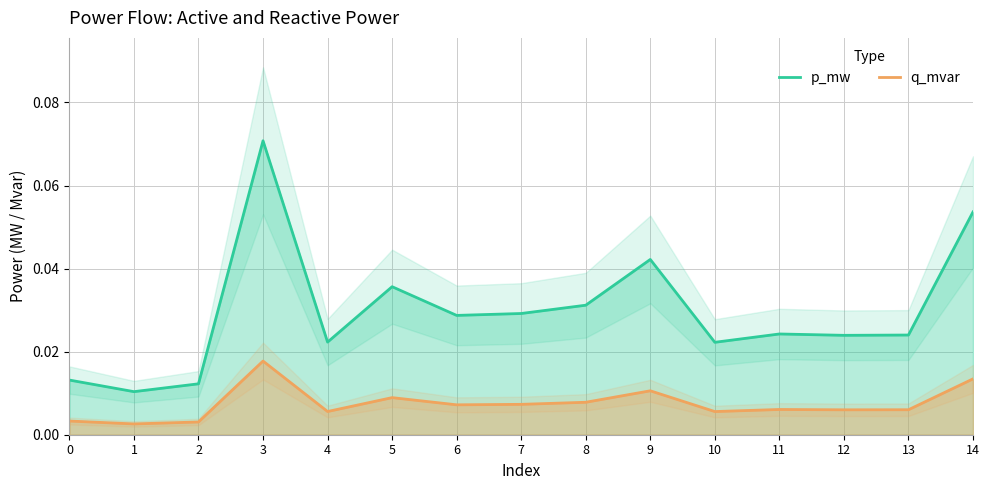

Which label corresponds to the smallest value in the chart?

1